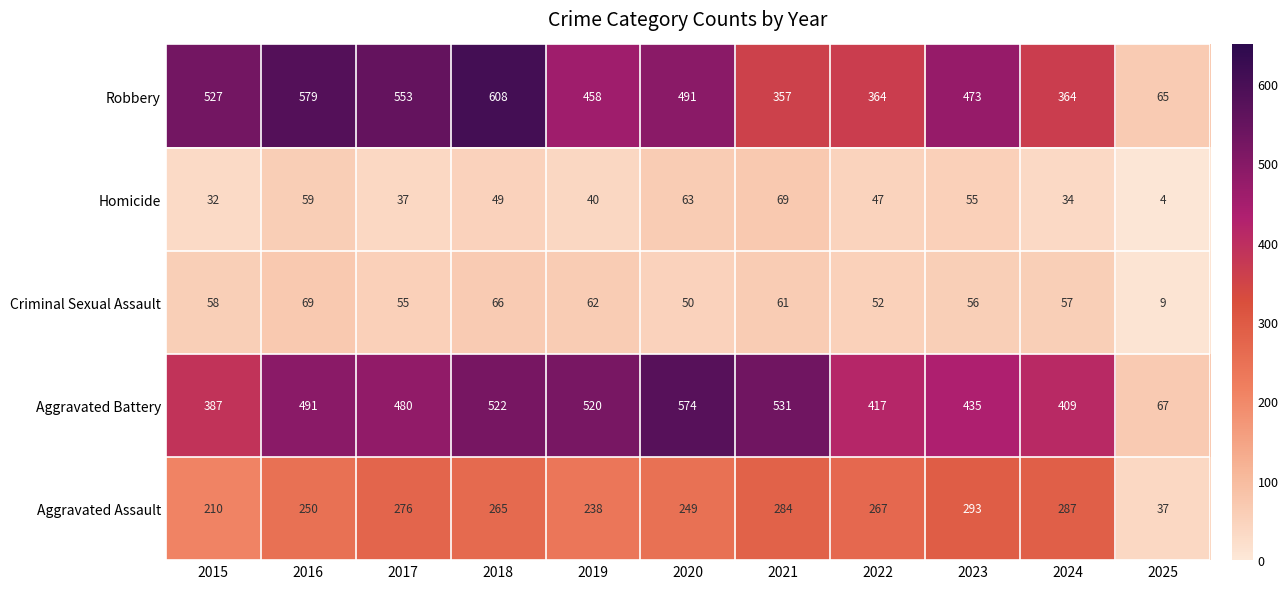

At how many categories does at least one series exceed 575?

2